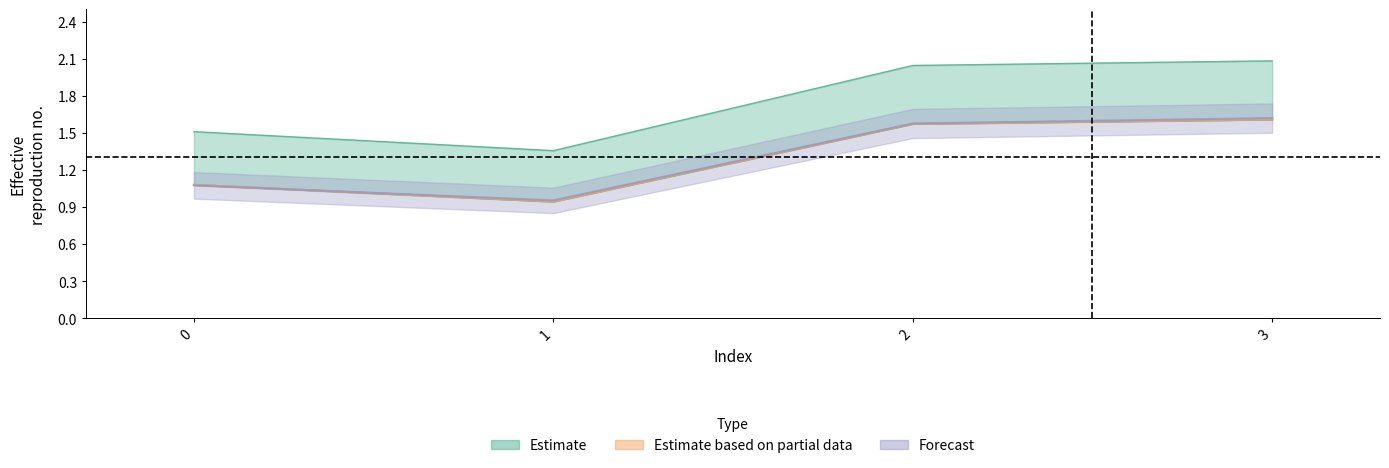

What is the value of the alpha_r_vals point at the 3rd from the left?

1.6